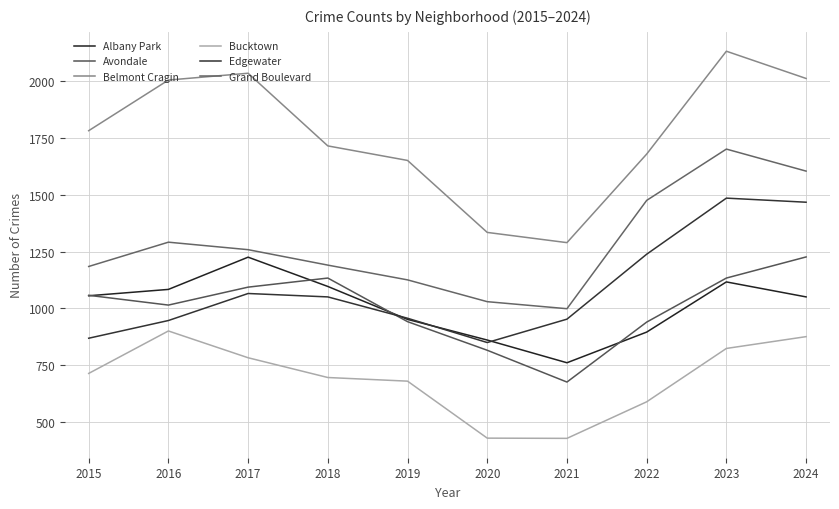

Is this an area chart (filled region under the line)?

No